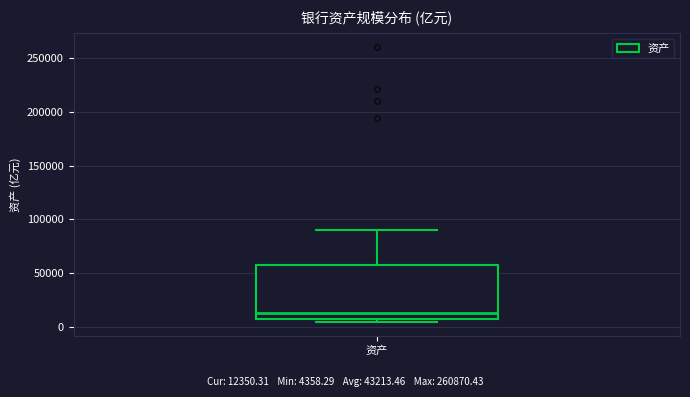

Read this box plot against the y-axis: the position of the median line, the range covered by the box, and the ends of both whiskers. The values are not printed on the chart, so give them approximately, as read against the axis.

median 10000, box 5000 to 55000, whiskers 5000 (just below the box's lower edge) to 90000